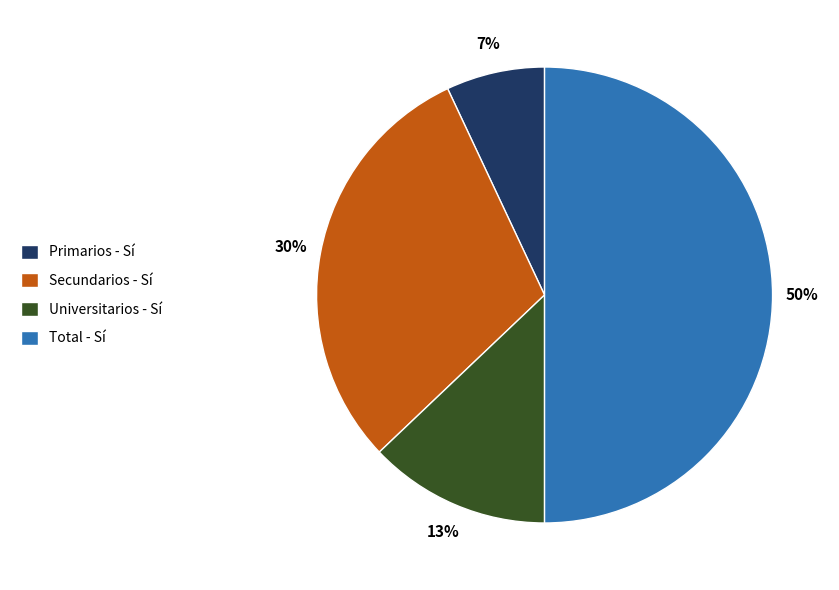

How many segments does this pie chart have?

4